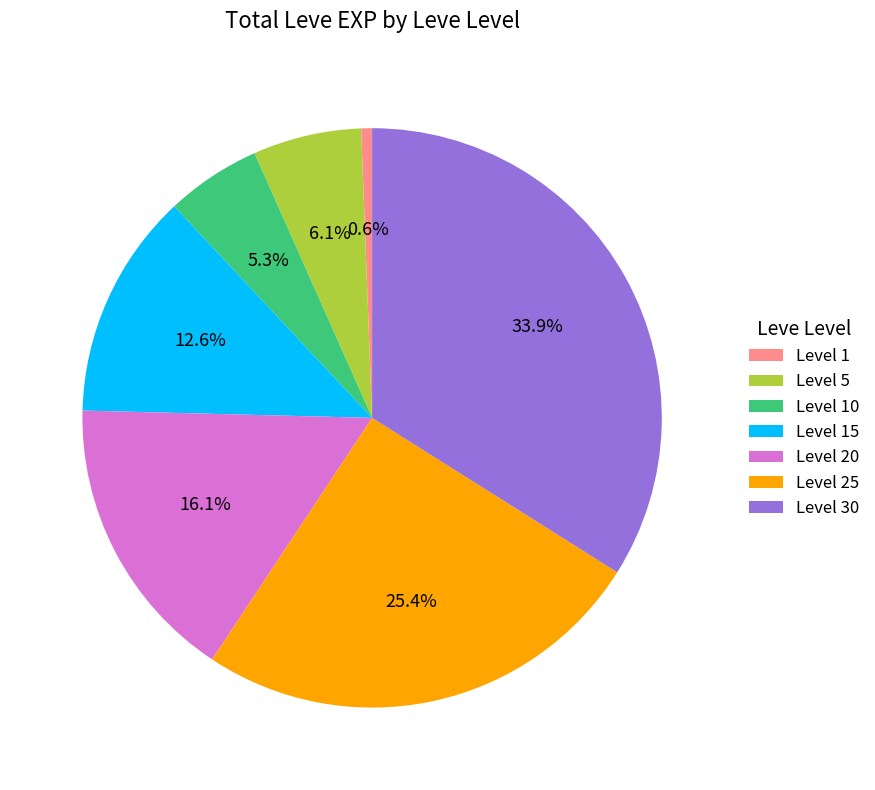

Which has a higher value, Level 20 or Level 10?

Level 20